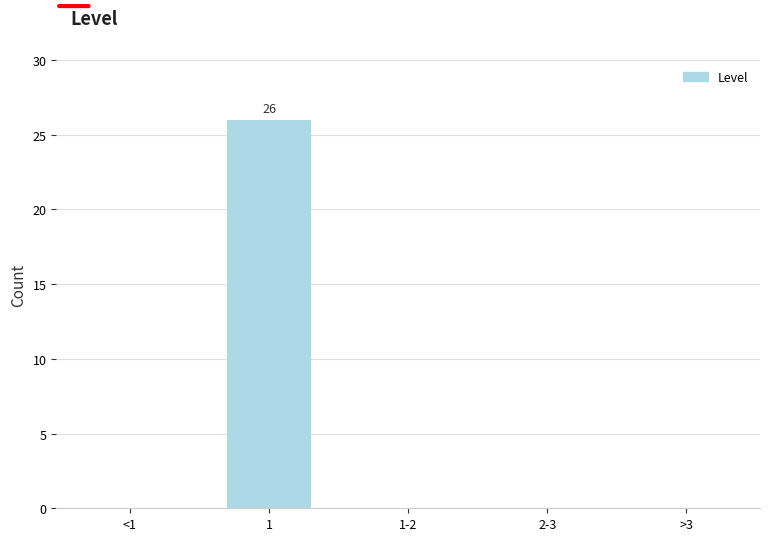

Reading right to left, transcribe all the data shown in this chart.

>3=0	2-3=0	1-2=0	1=26	<1=0